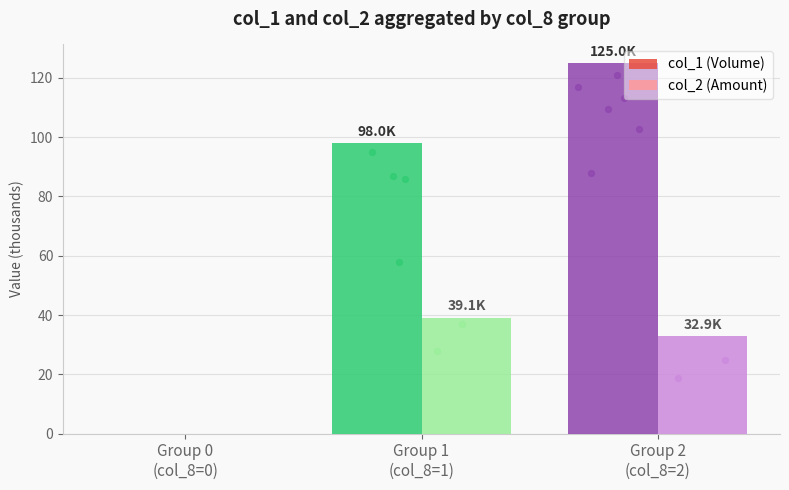

What is the total value across all series at Group 2
(col_8=2)?

157.9